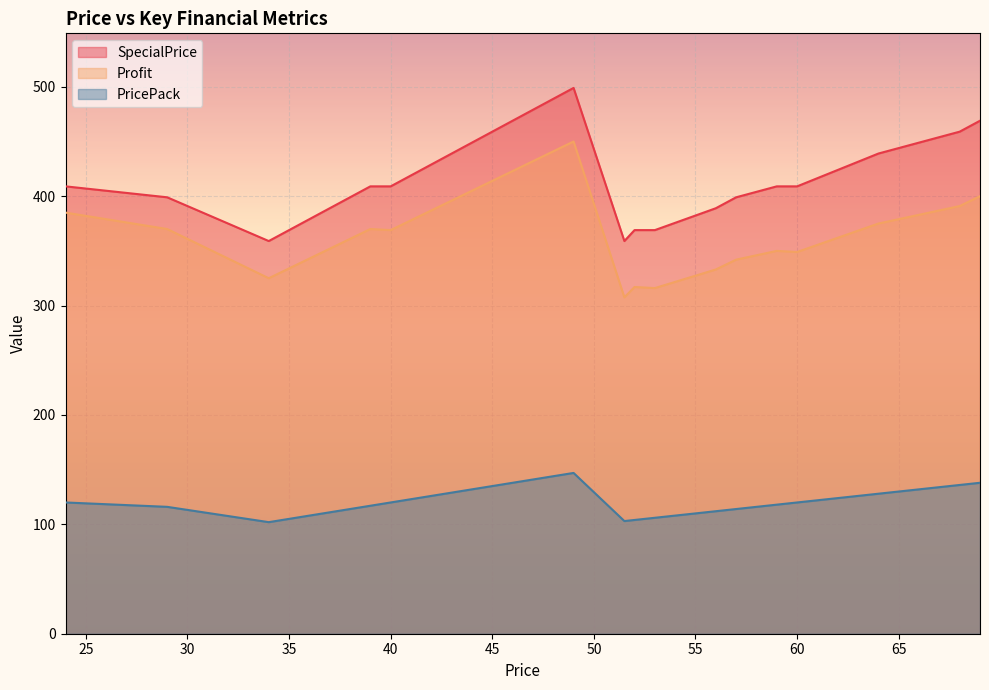

Between 40 and 69, which is larger?

69